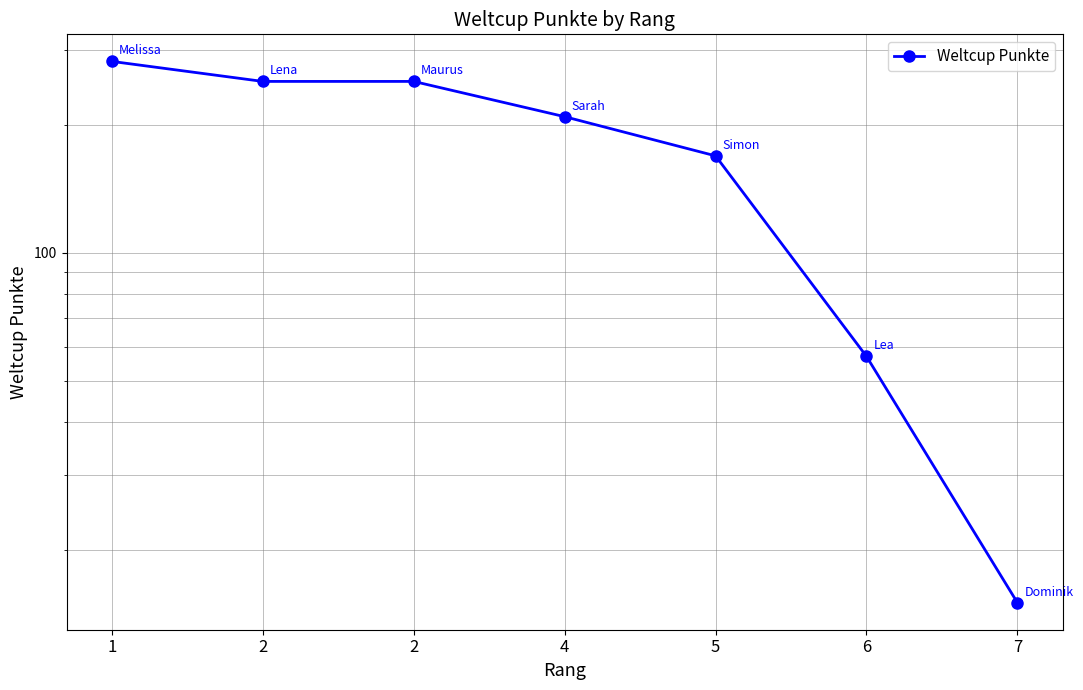

What is the difference between the second highest and second lowest values?

196